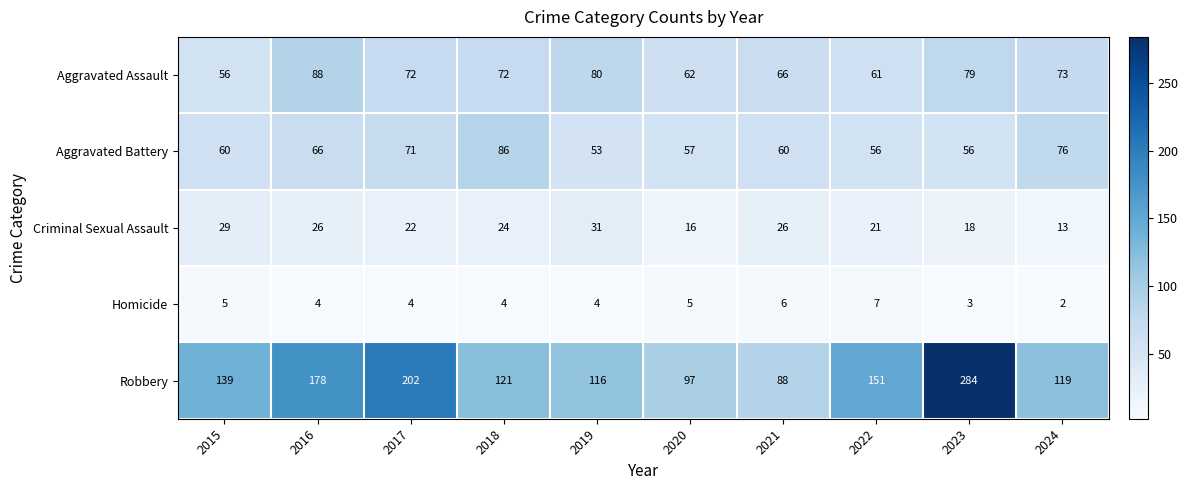

The value of Robbery at 2016 is 178. True or false?

True